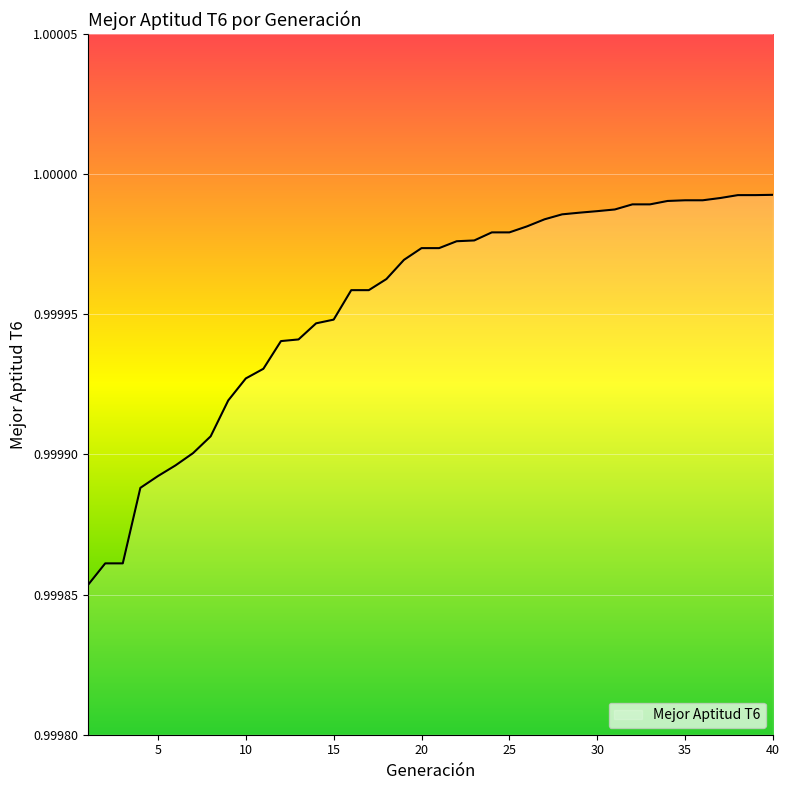

Is this an area chart (filled region under the line)?

No